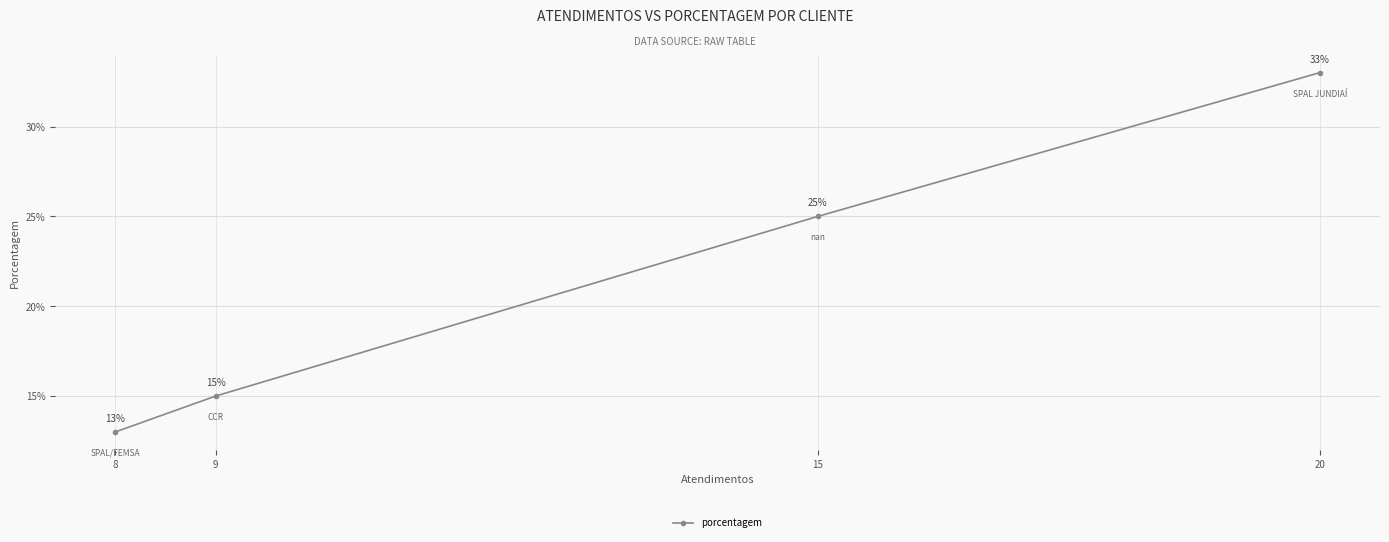

How many lines are shown in the chart?

1